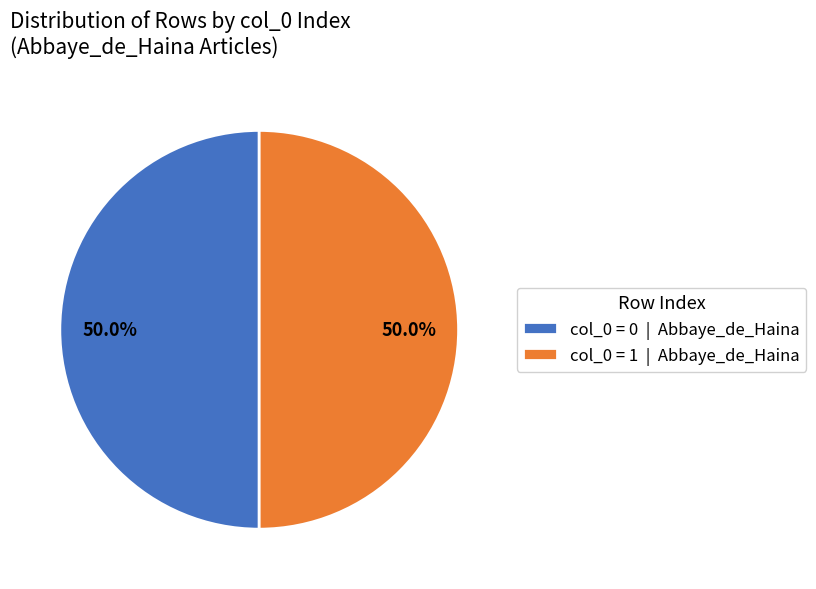

What is the ratio of the value at col_0 = 1 | Abbaye_de_Haina to the value at col_0 = 0 | Abbaye_de_Haina?

1.0